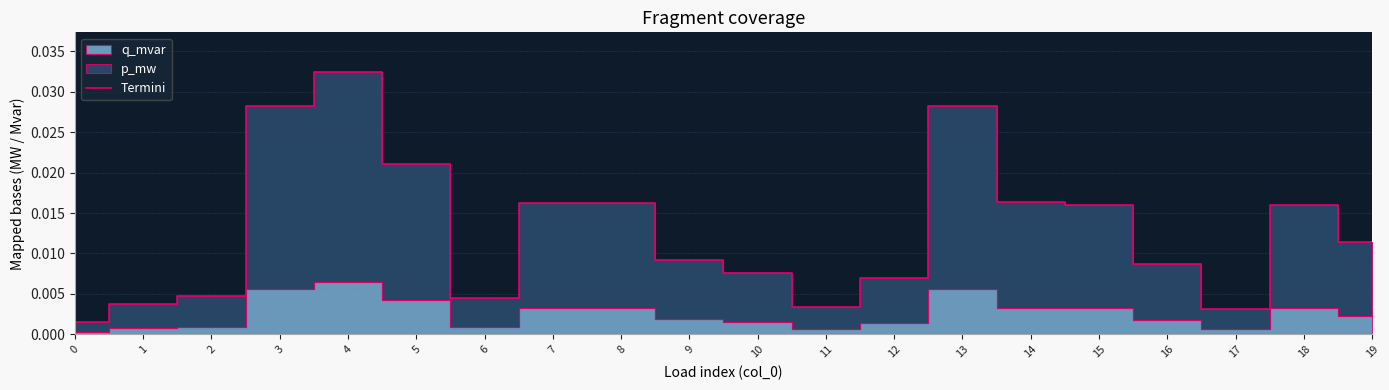

The value at 7 is 0.0. True or false?

False